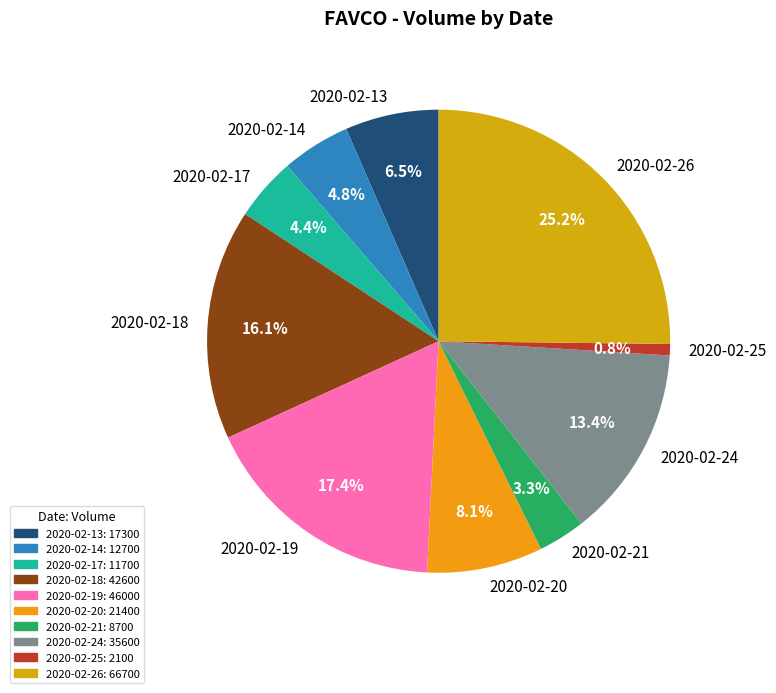

Which slice is the largest?

2020-02-26